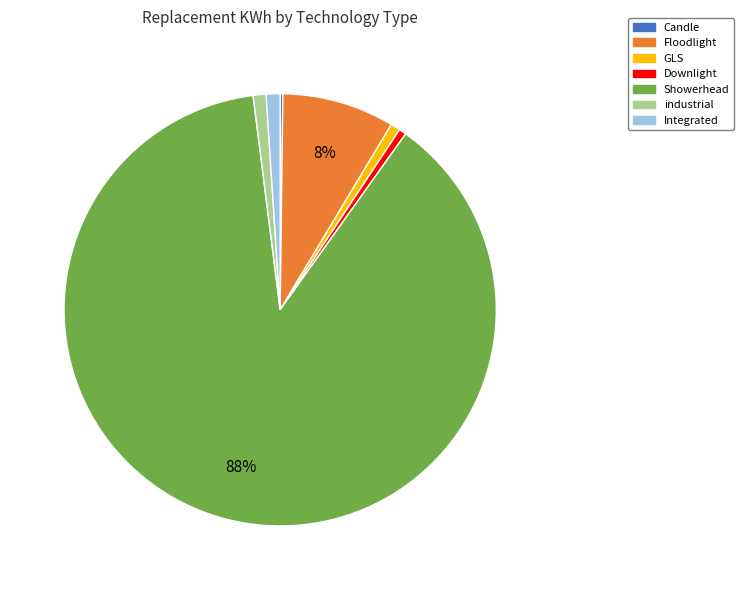

To the nearest percent, what is the combined percentage of Downlight and Integrated?

2%